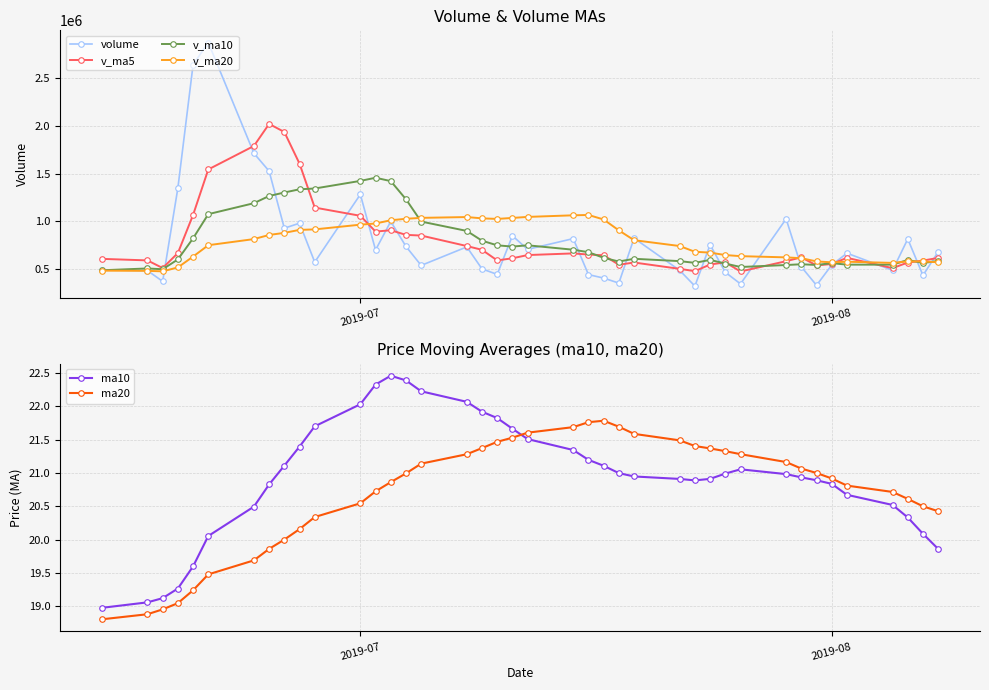

What is the highest value of the v_ma5 series?

2018636.3